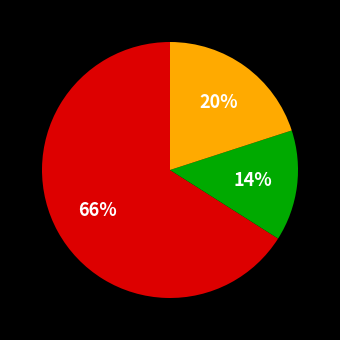

How many segments does this pie chart have?

3